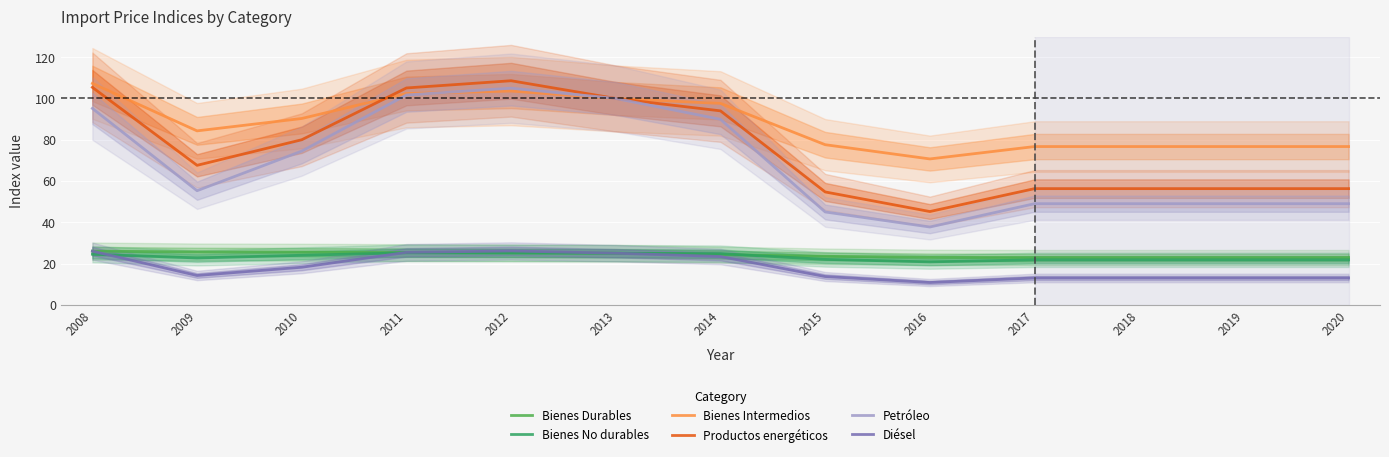

What is the value of the Diésel point at the 8th from the left?

13.7